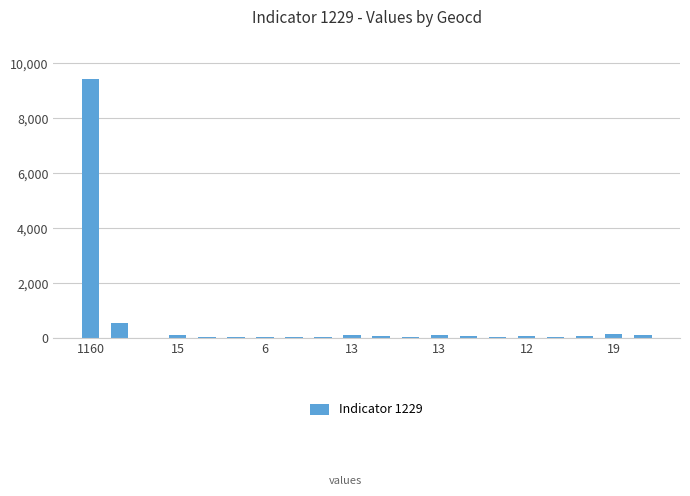

What is the sum of all values?

11398